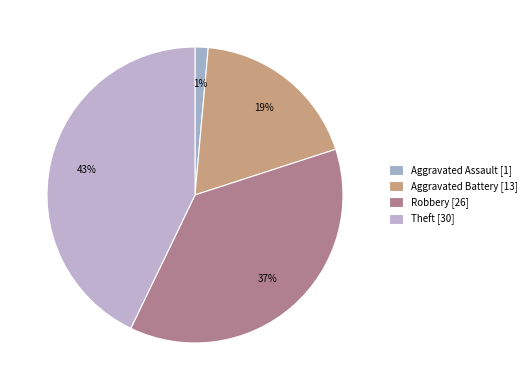

How many slices are in this pie chart?

4